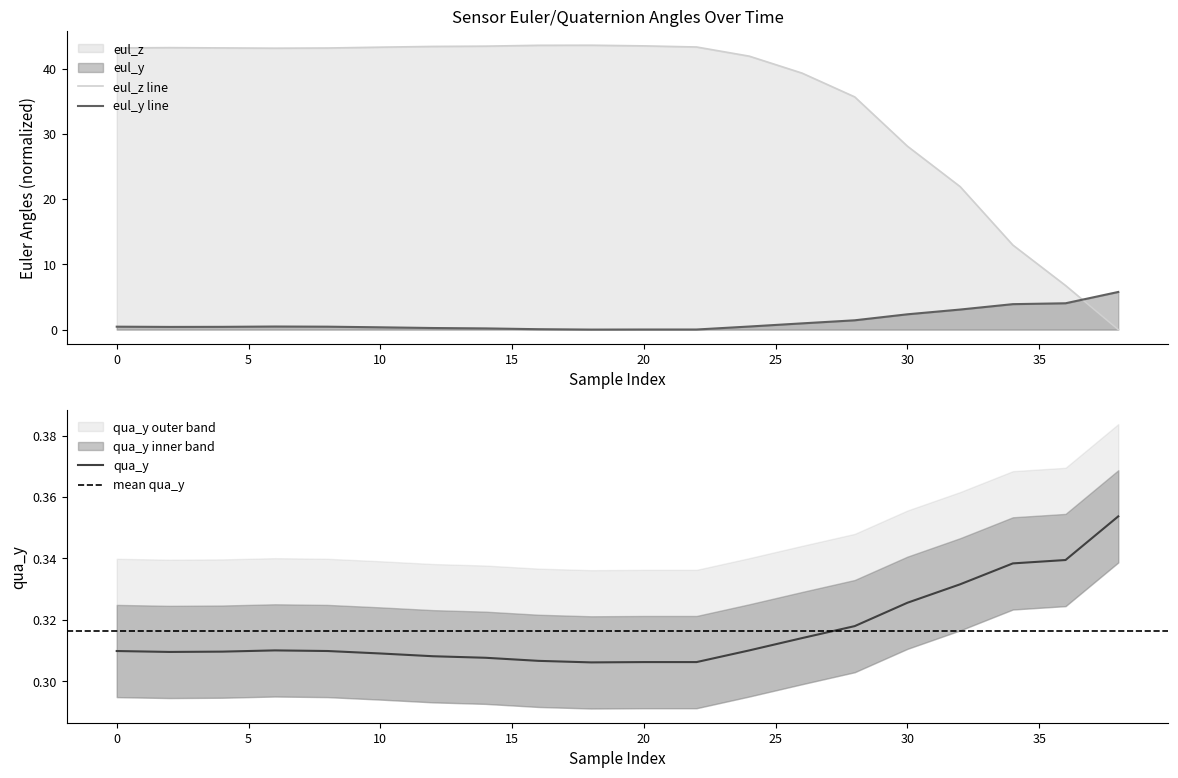

What is the sum of the qua_y values at 10 and 12?

0.6